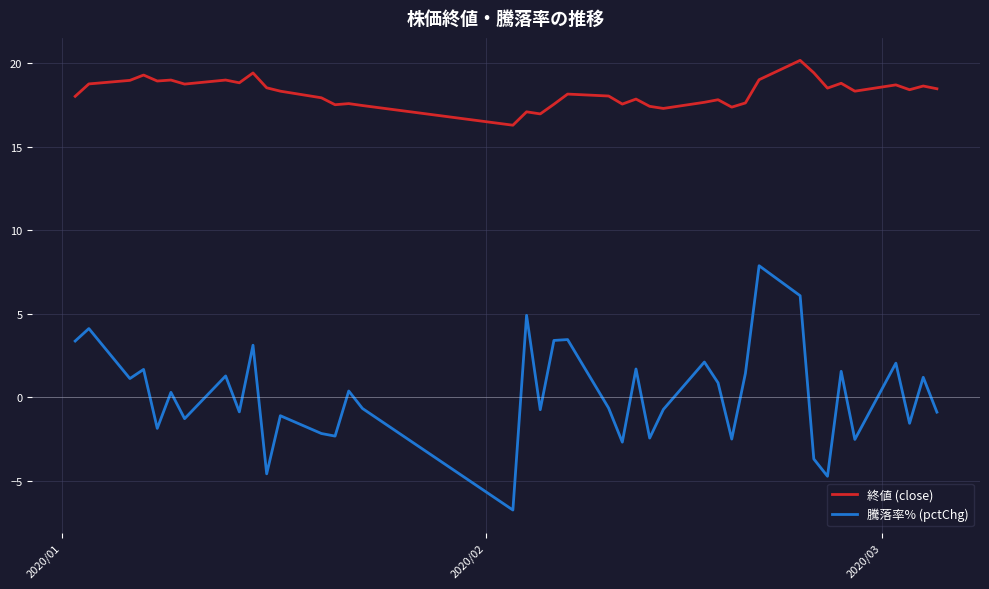

List the series in order of their overall mean, lowest first.

騰落率% (pctChg), 終値 (close)